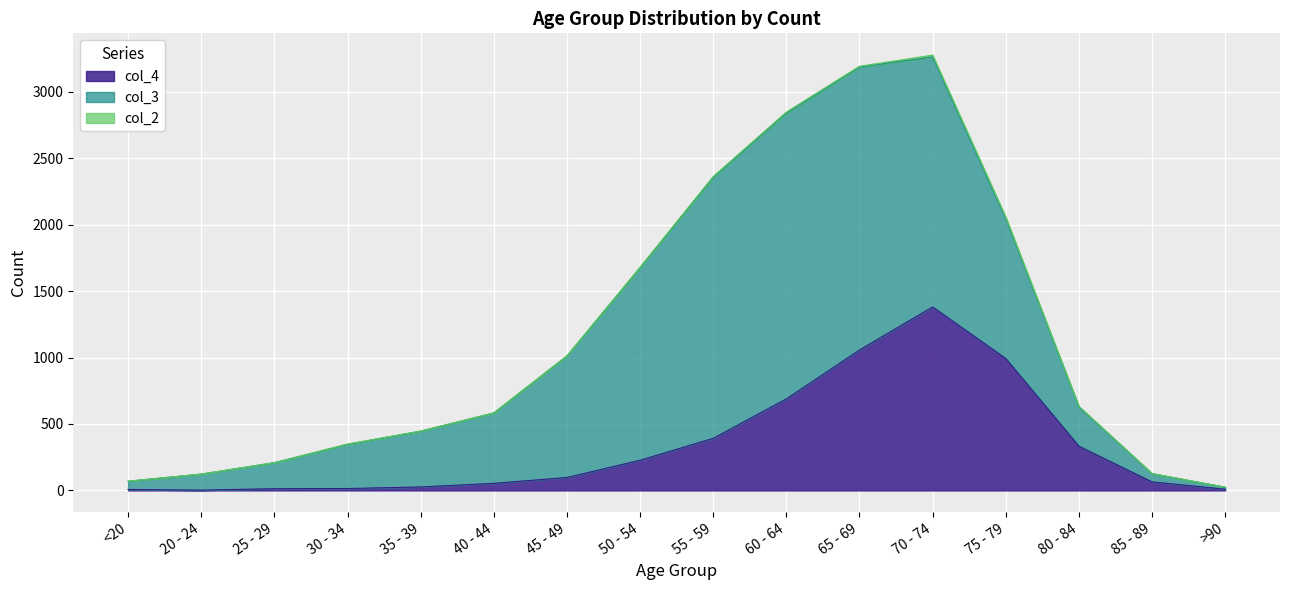

Which has a higher value, 50 - 54 or 60 - 64?

60 - 64